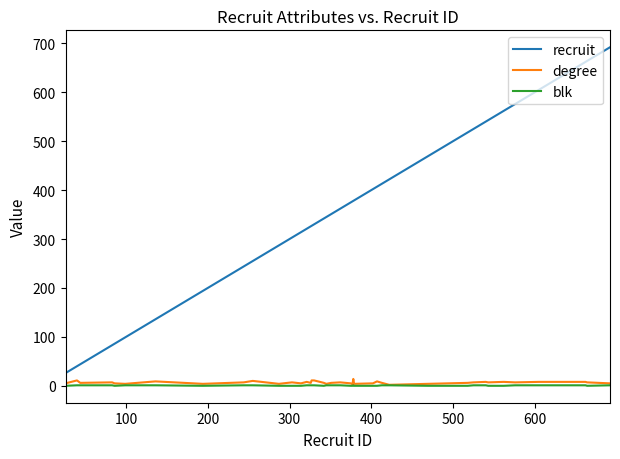

What is the greatest value displayed?

692